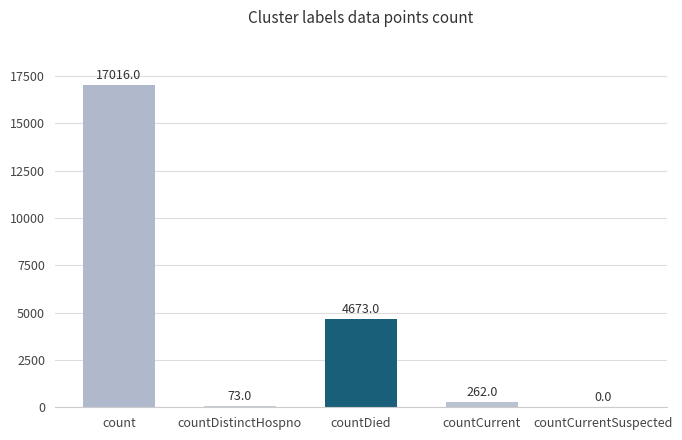

What is the sum of all values?

22024